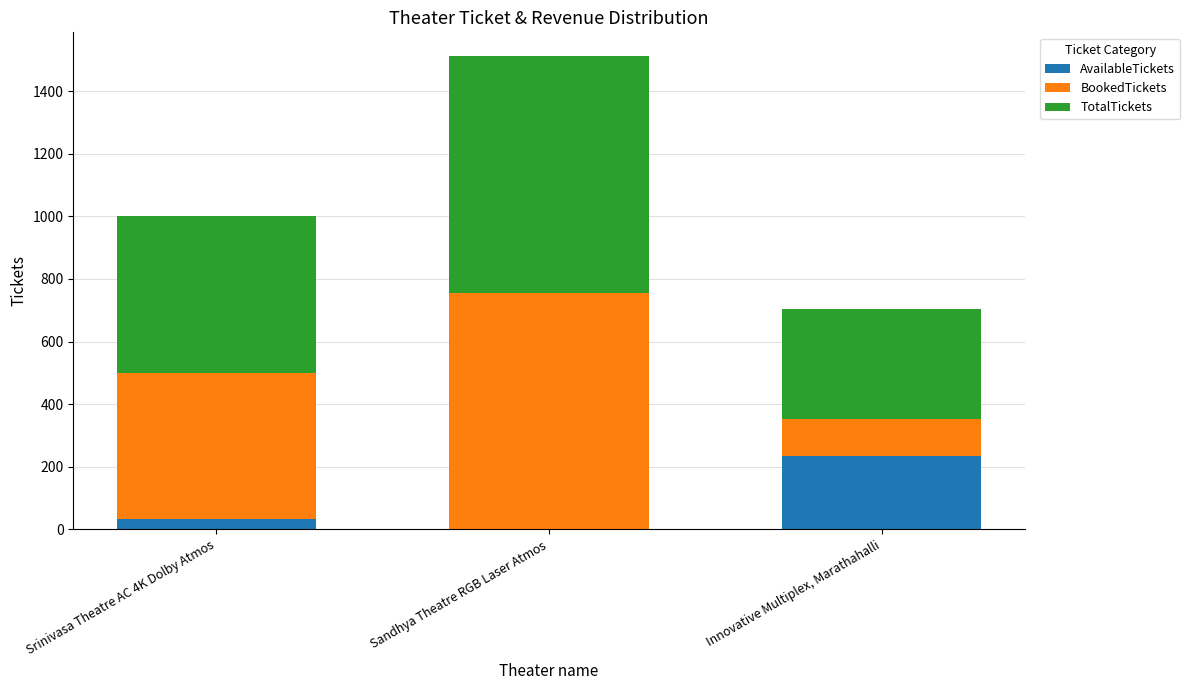

What is the total value across all series at Sandhya Theatre RGB Laser Atmos?

1512